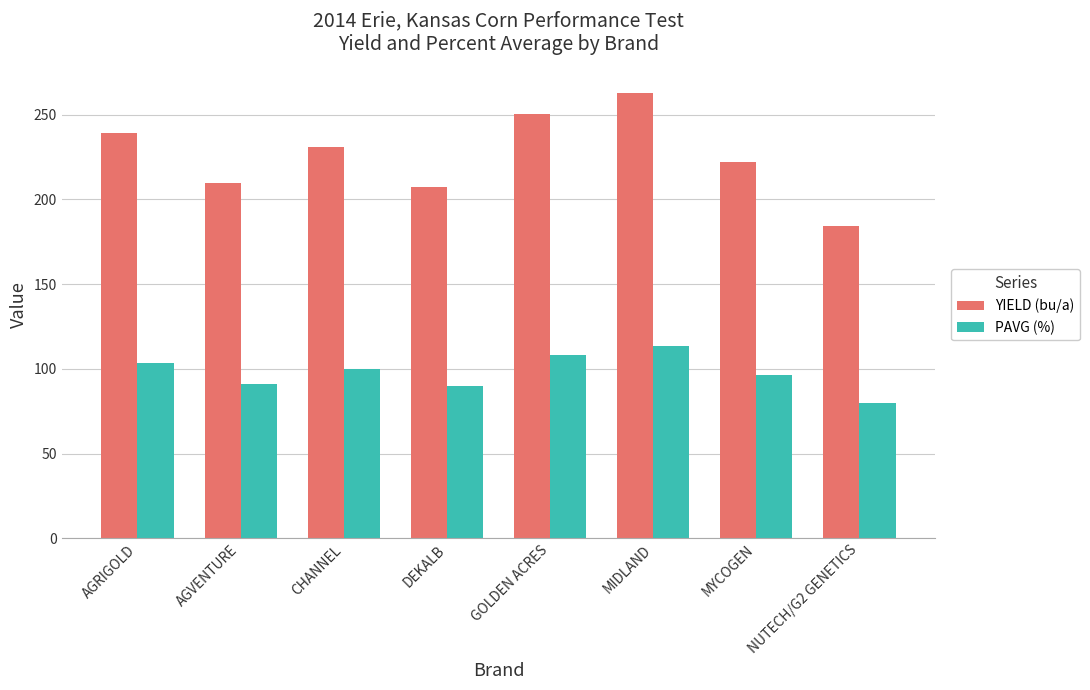

How many data points in PAVG (%) are above 100?

4